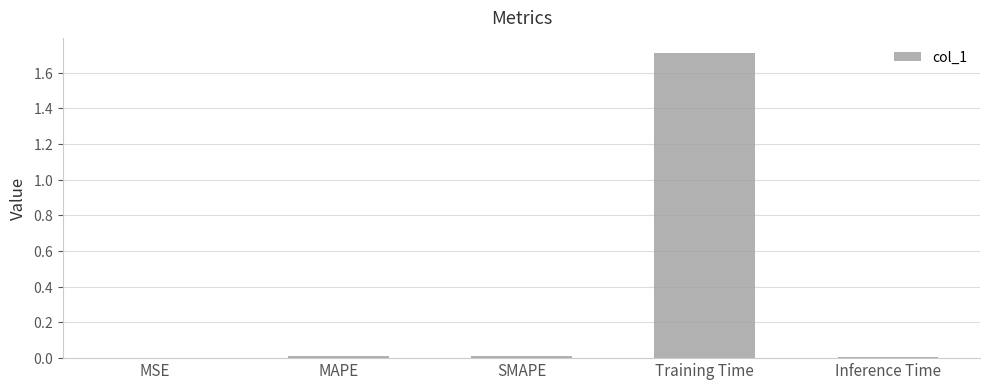

At which label is the value closest to 0?

MSE